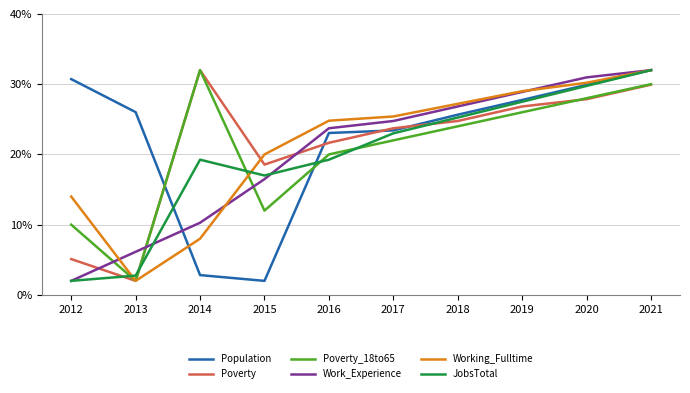

What is the difference between the Poverty_18to65 values at 2015 and 2012?

2.0